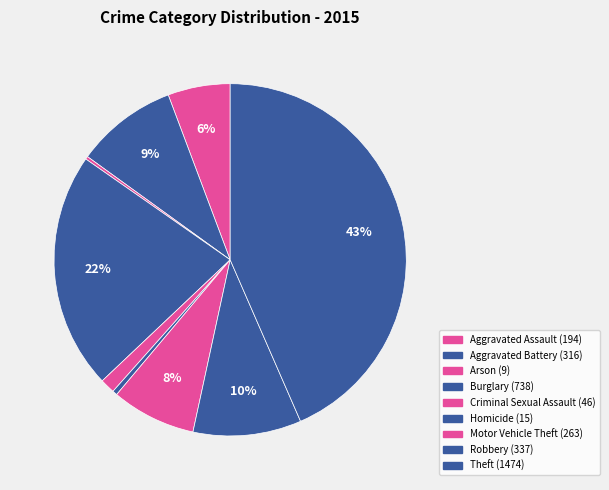

What is the smallest slice in the pie chart?

Arson